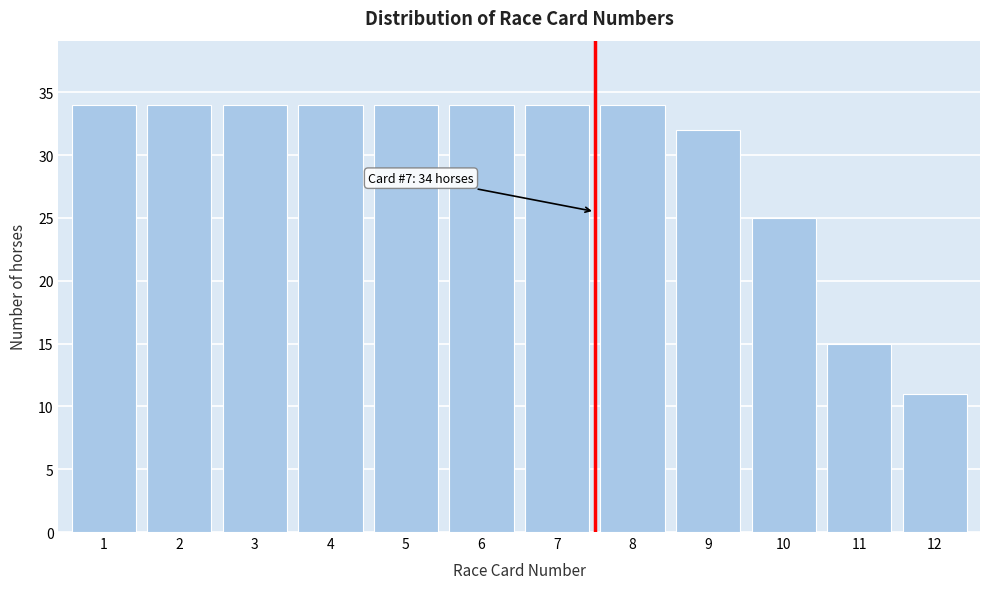

Reading left to right, transcribe all the data shown in this chart.

1=34	2=34	3=34	4=34	5=34	6=34	7=34	8=34	9=32	10=25	11=15	12=11